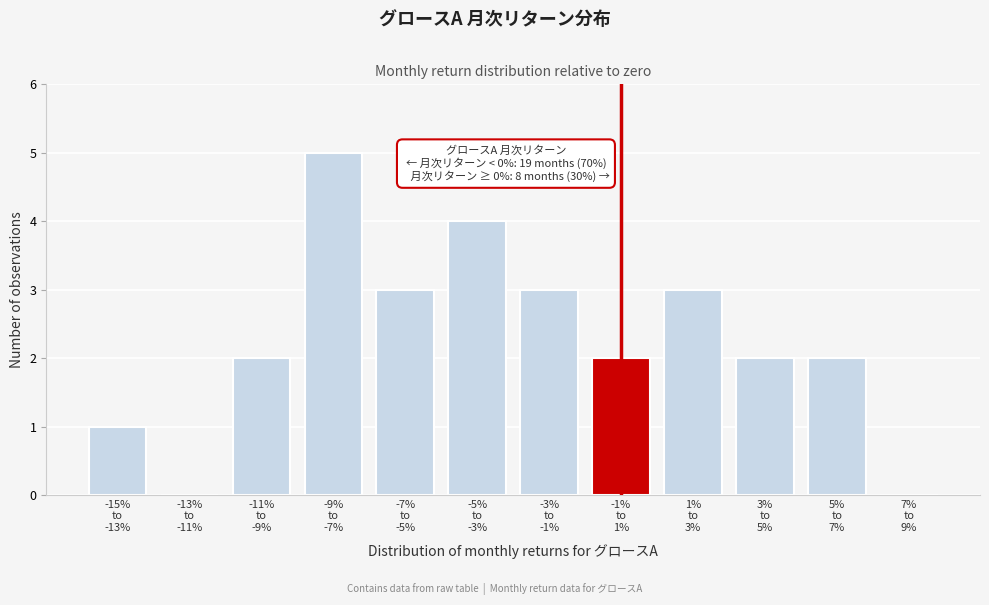

What is the greatest value displayed?

5